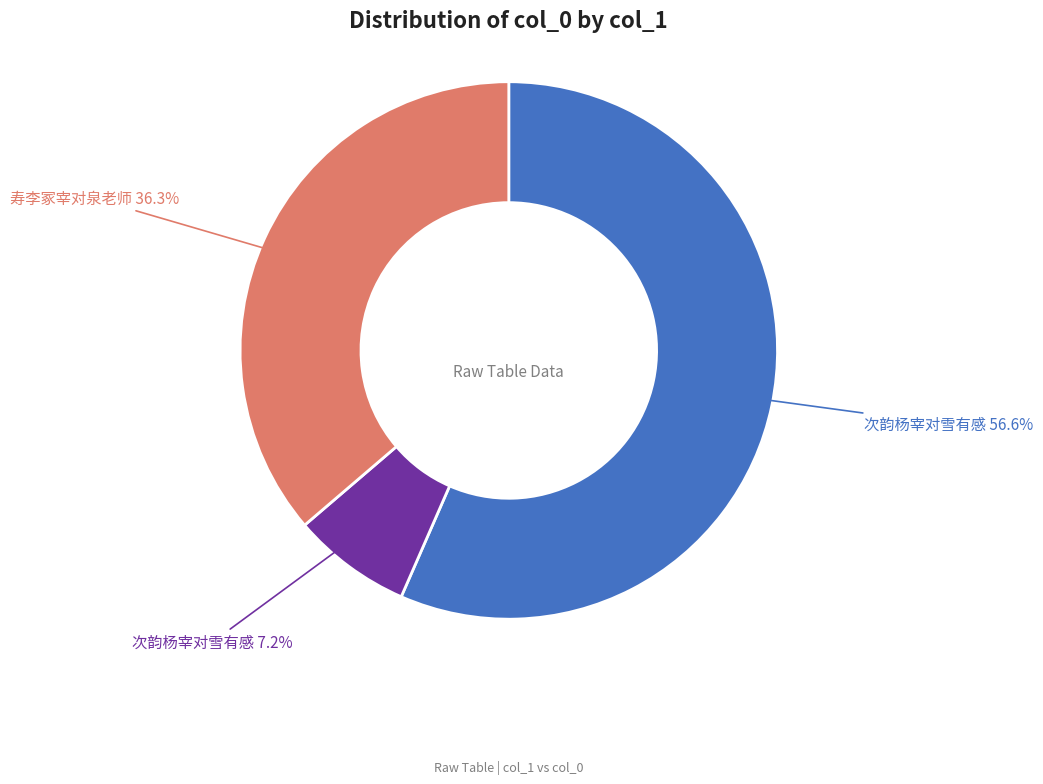

Is there a majority slice in this chart?

Yes